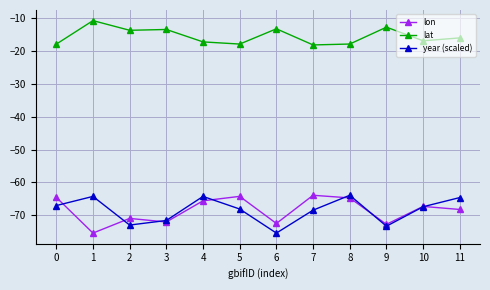

At 8, list the series in order from largest to smallest.

lat, year (scaled), lon